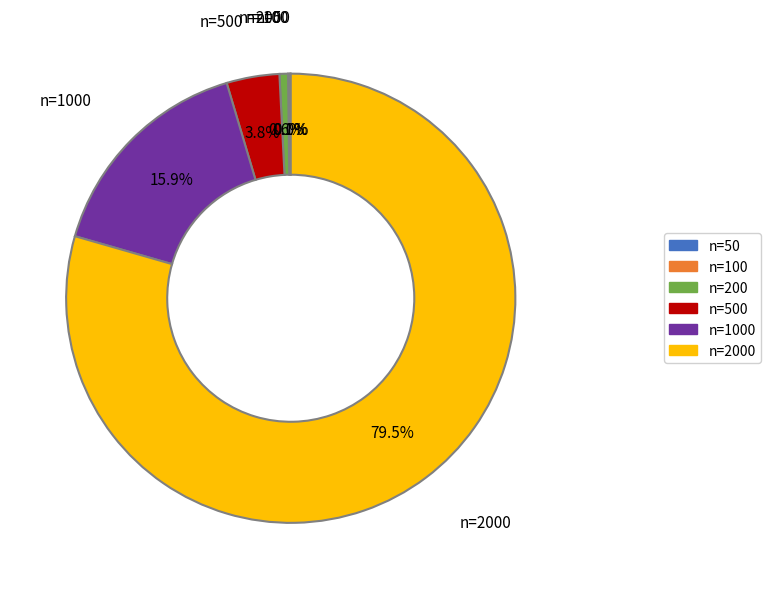

Which slice is the largest?

n=2000